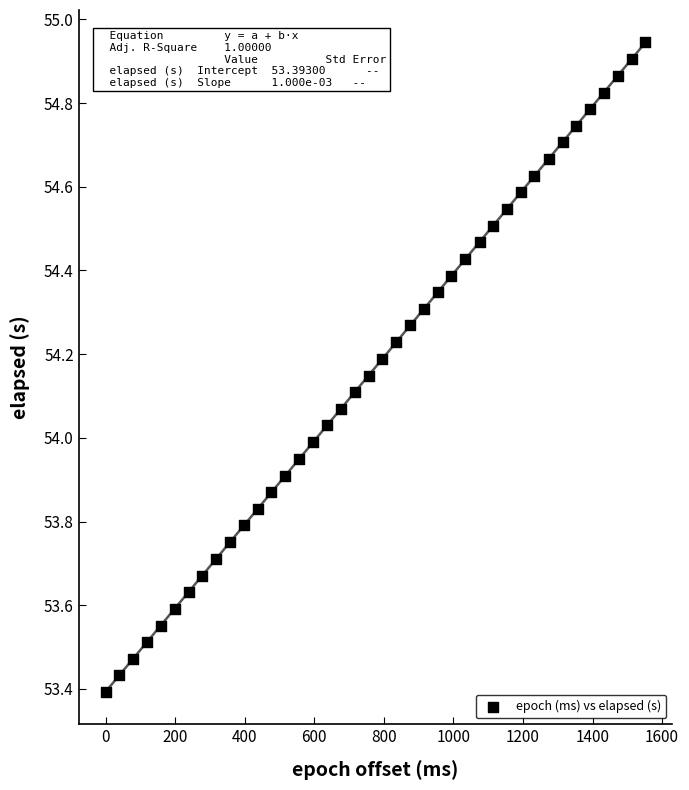

What is the range of X values (max minus min)?

1552.0